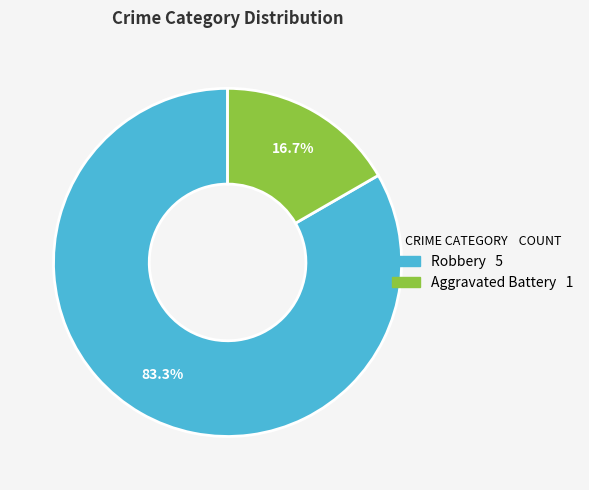

Count the number of slices in the pie.

2